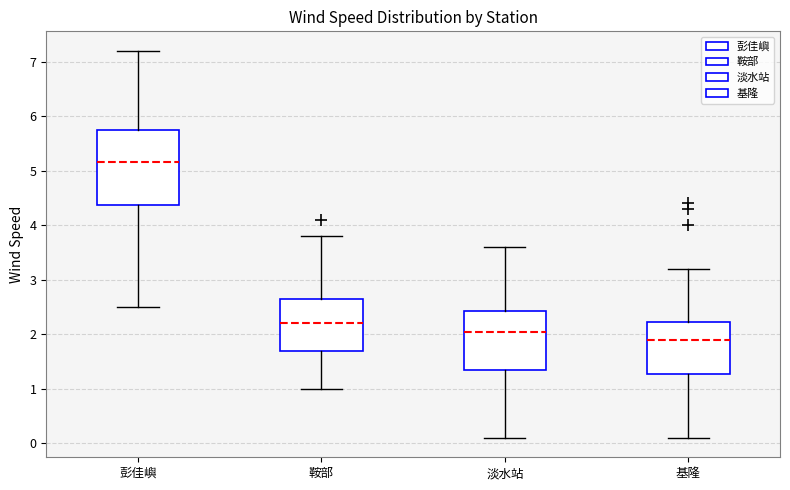

Where does the lower whisker of the box for 淡水站 end on the y-axis? The values are not printed on the chart, so give them approximately, as read against the axis.

0.1